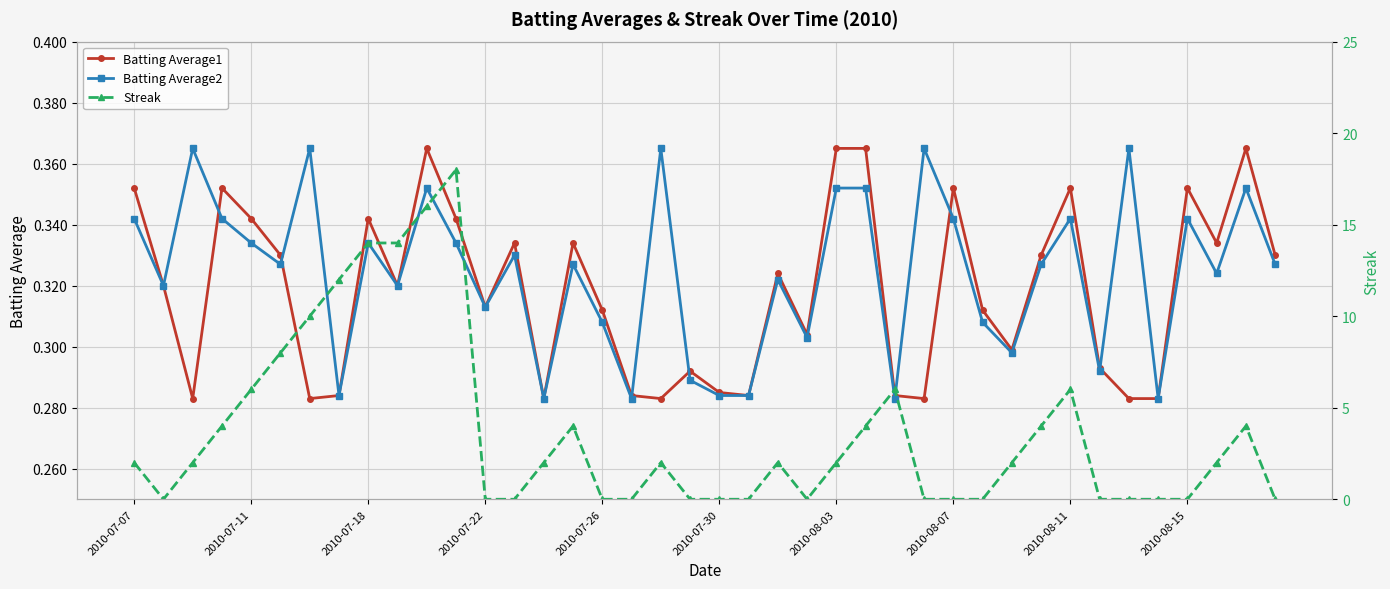

Count the Batting Average2 values in the range 0 to 1.

40